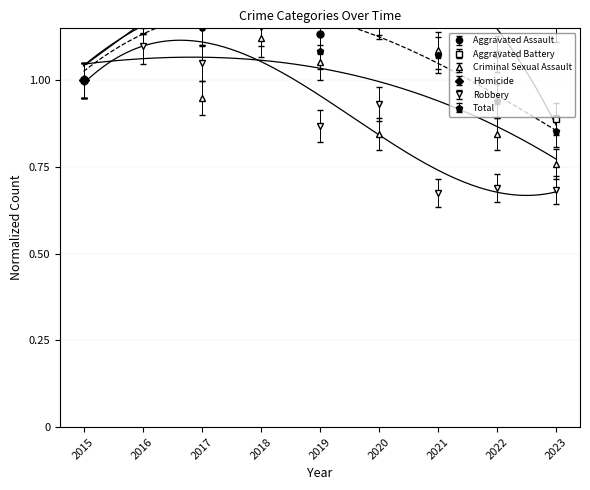

What is the difference between the highest and lowest values at 2019?

0.5